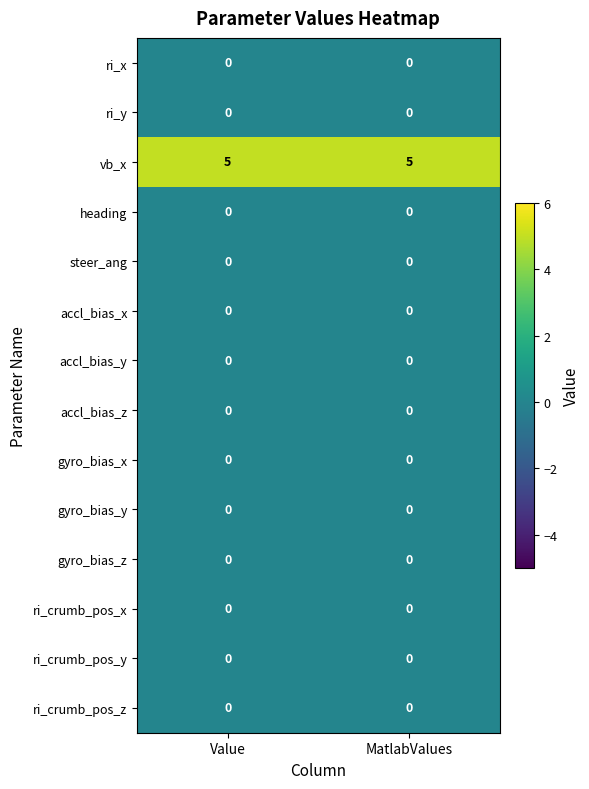

Reading left to right, list all the values displayed in this chart.

ri_x: Value=0	MatlabValues=0
ri_y: Value=0	MatlabValues=0
vb_x: Value=5	MatlabValues=5
heading: Value=0	MatlabValues=0
steer_ang: Value=0	MatlabValues=0
accl_bias_x: Value=0	MatlabValues=0
accl_bias_y: Value=0	MatlabValues=0
accl_bias_z: Value=0	MatlabValues=0
gyro_bias_x: Value=0	MatlabValues=0
gyro_bias_y: Value=0	MatlabValues=0
gyro_bias_z: Value=0	MatlabValues=0
ri_crumb_pos_x: Value=0	MatlabValues=0
ri_crumb_pos_y: Value=0	MatlabValues=0
ri_crumb_pos_z: Value=0	MatlabValues=0